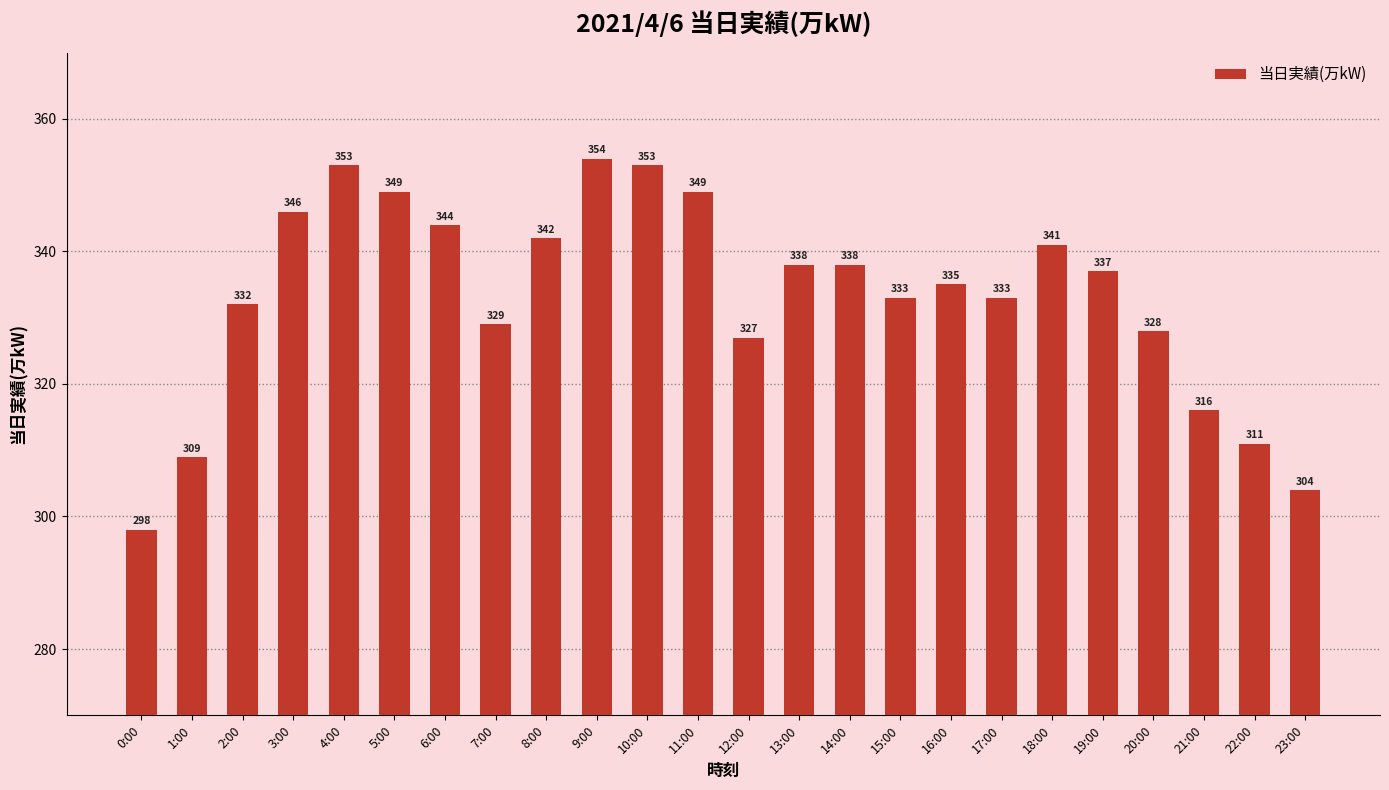

Read the value at 7:00.

329